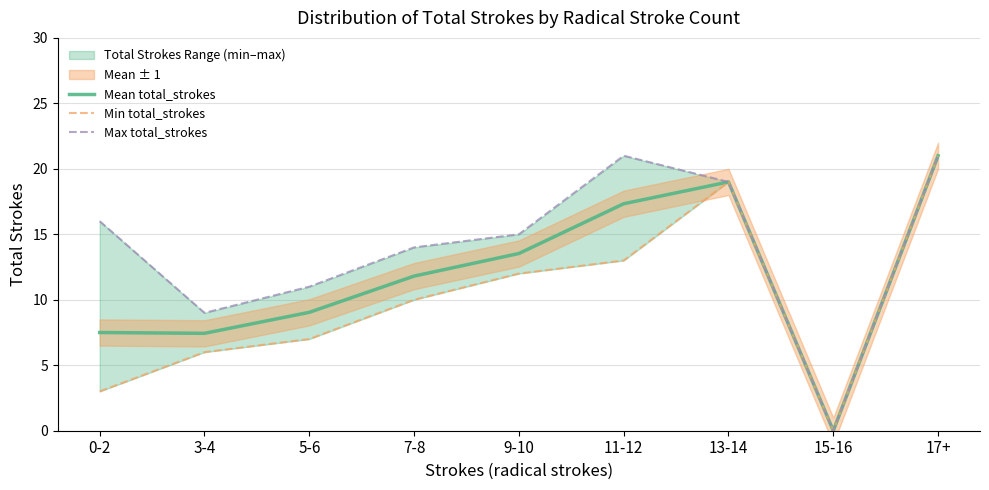

What is the label of the 4th point from the right?

11-12